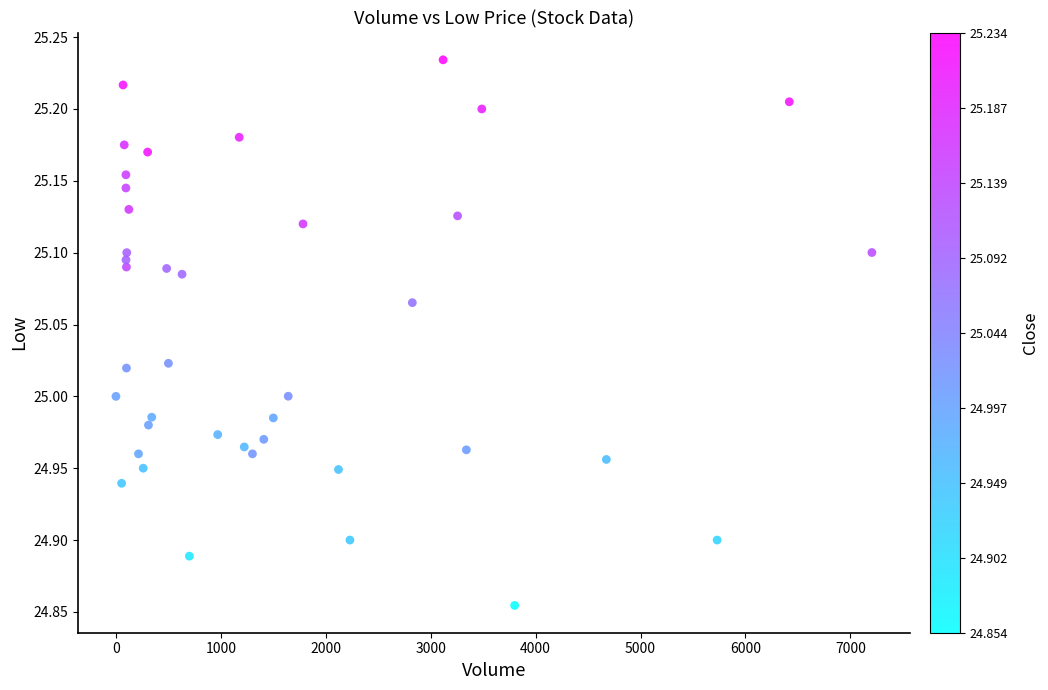

What is the range of X values (max minus min)?

7205.0